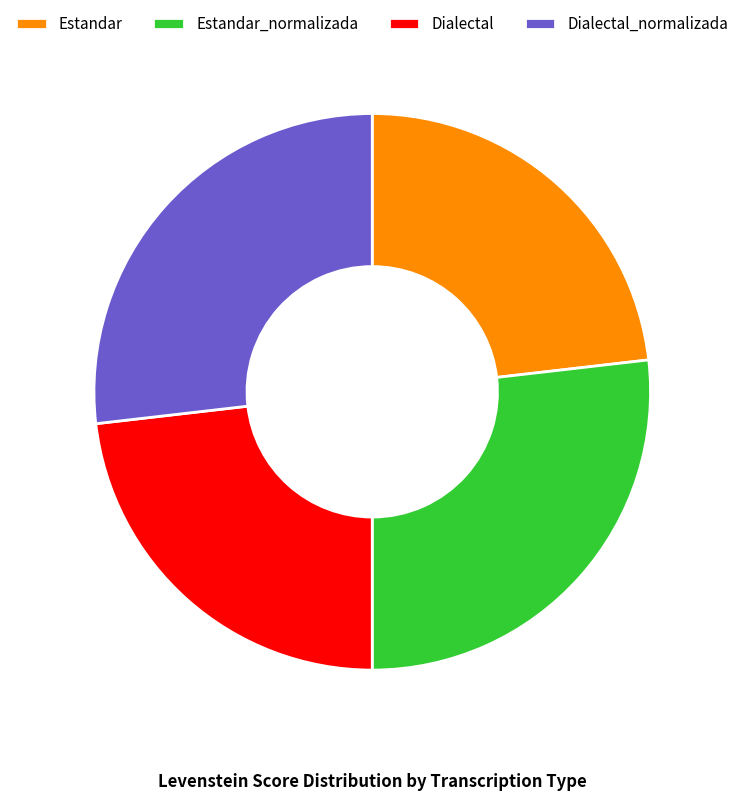

The Dialectal_normalizada slice represents 34% of the pie. True or false?

False